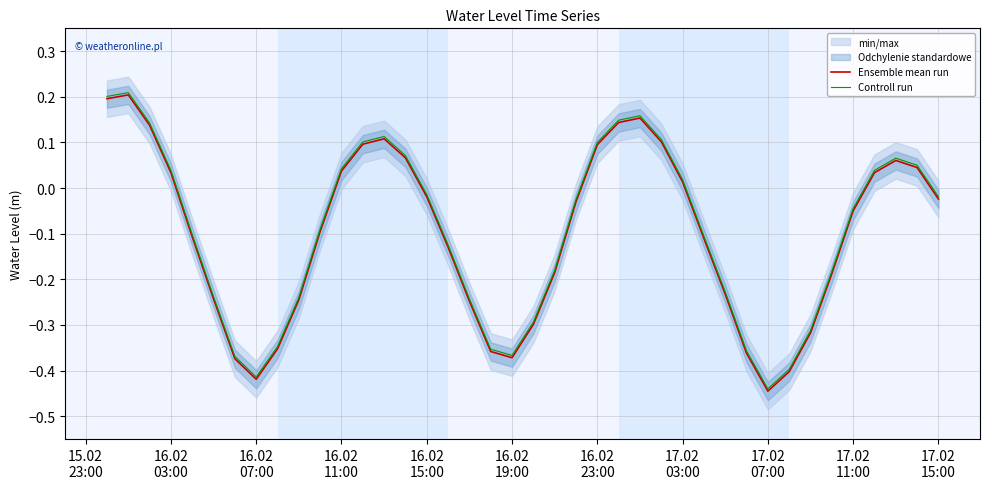

What is the minimum value for Ensemble mean run?

-0.4